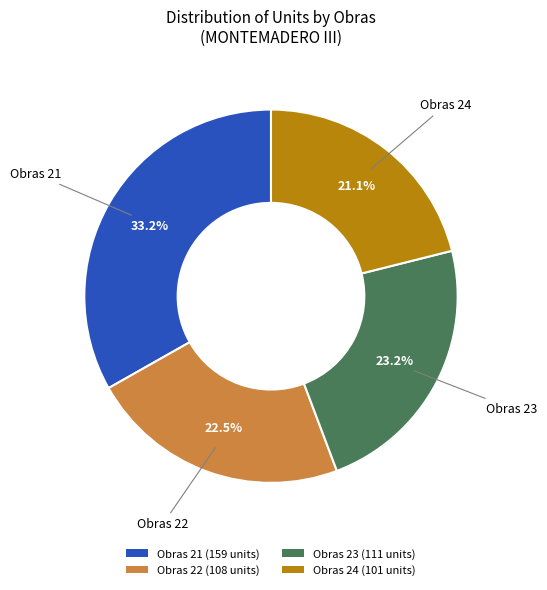

Is the sum of Obras 22 (108 units) and Obras 21 (159 units) greater than half?

Yes